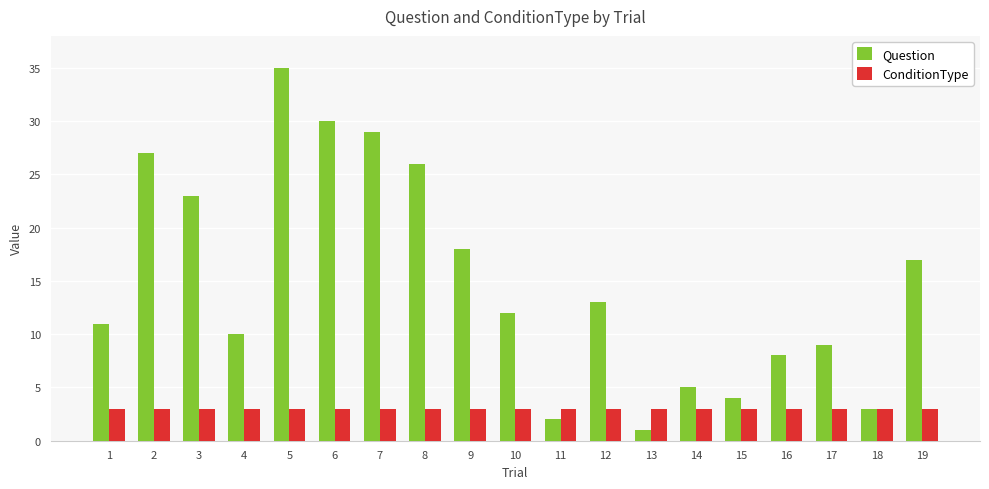

Is it true that Question equals 2 at 11?

True